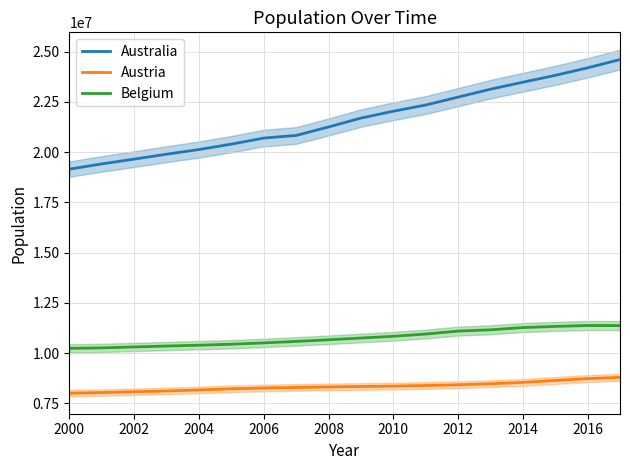

At which label does Belgium reach its minimum?

2000